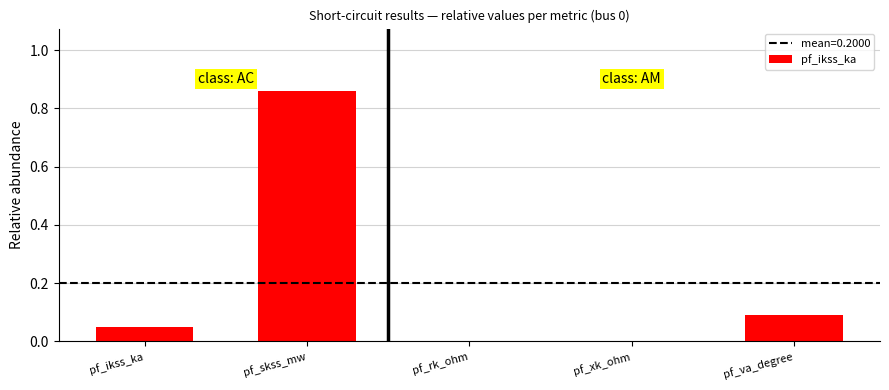

Which label corresponds to the largest value in the chart?

pf_skss_mw